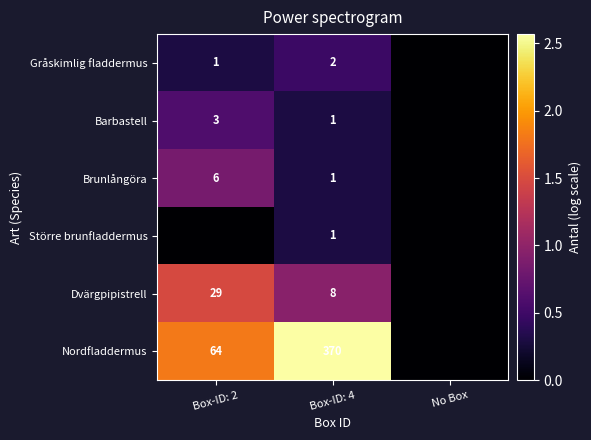

Which has a higher value, Box-ID: 2 or Box-ID: 4?

Box-ID: 4